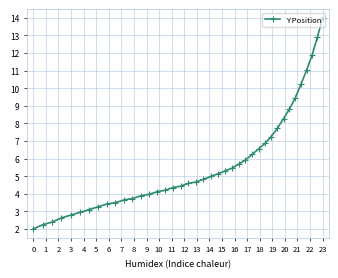

The chart shows a value of 2.0 at 0. True or false?

True